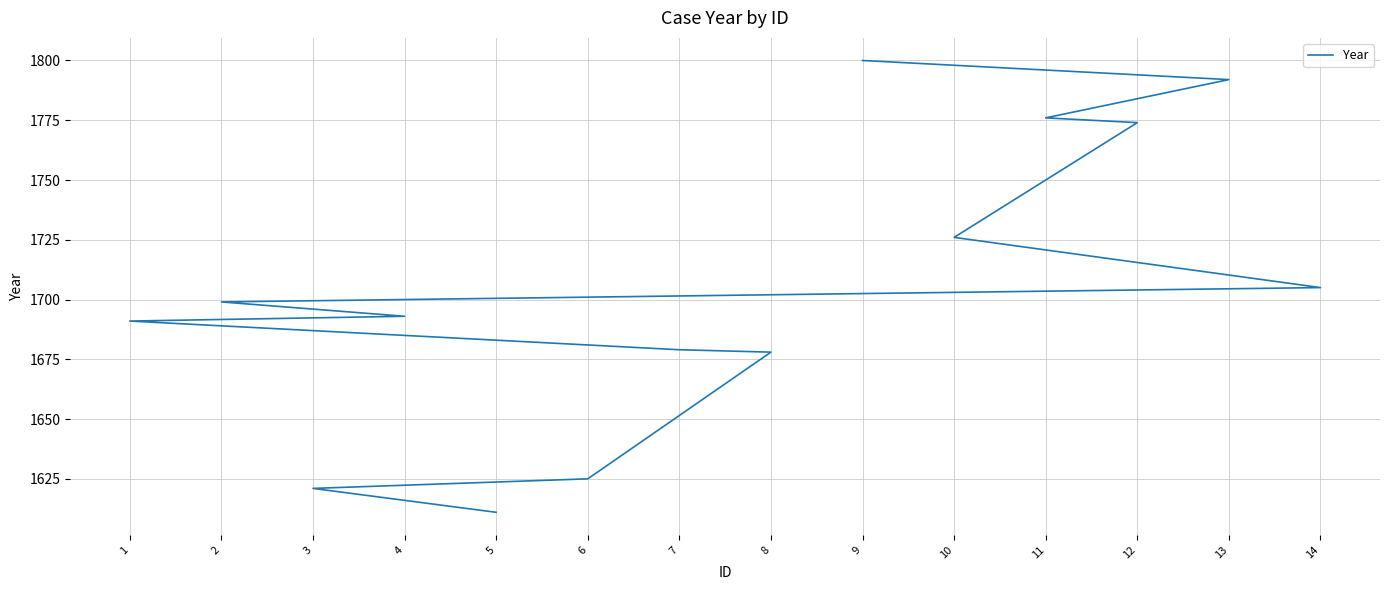

Rank the categories by value from lowest to highest.

5, 3, 6, 8, 7, 1, 4, 2, 14, 10, 12, 11, 13, 9